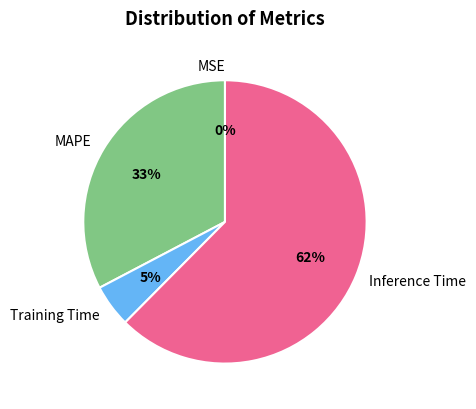

What is the largest slice in the pie chart?

Inference Time